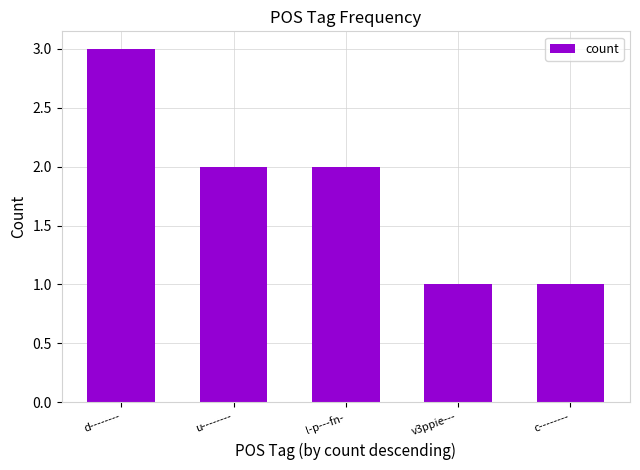

How many series are shown in this chart?

1